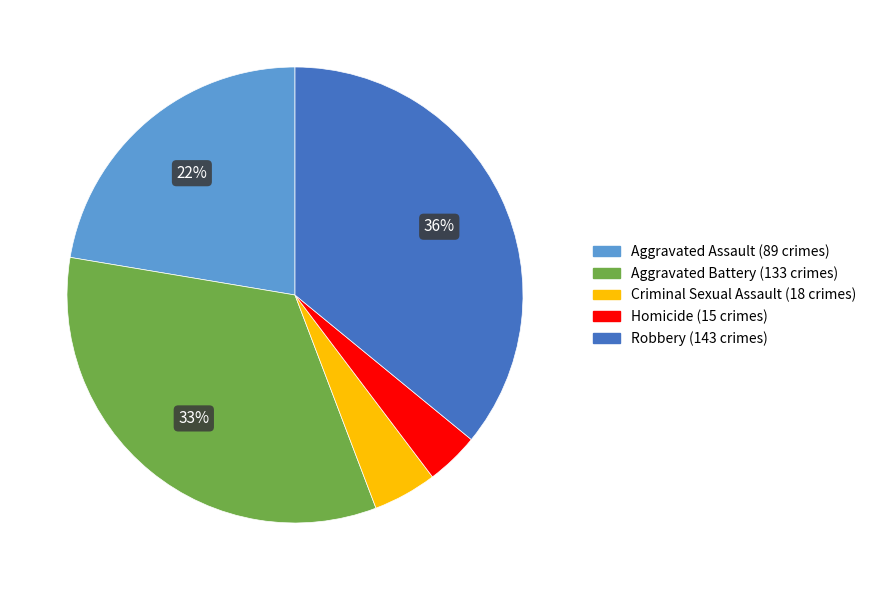

To the nearest percent, what percentage of the pie is Aggravated Assault?

22%